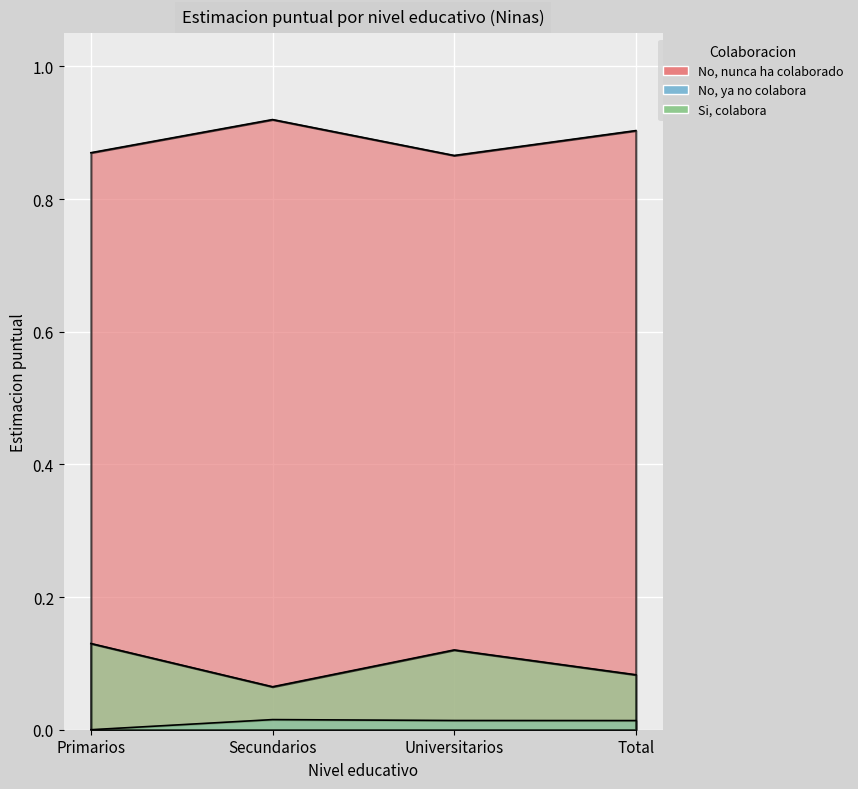

Reading left to right, extract all data points from this chart.

No, nunca ha colaborado: 0.9	0.9	0.9	0.9
No, ya no colabora: 0.0	0.0	0.0	0.0
Si, colabora: 0.1	0.1	0.1	0.1